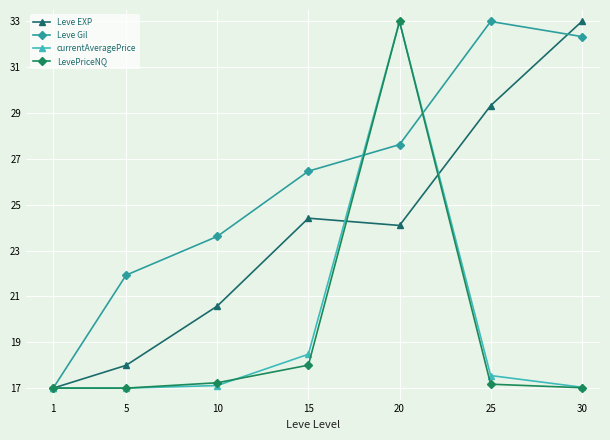

Read the currentAveragePrice value at 10.

17.1